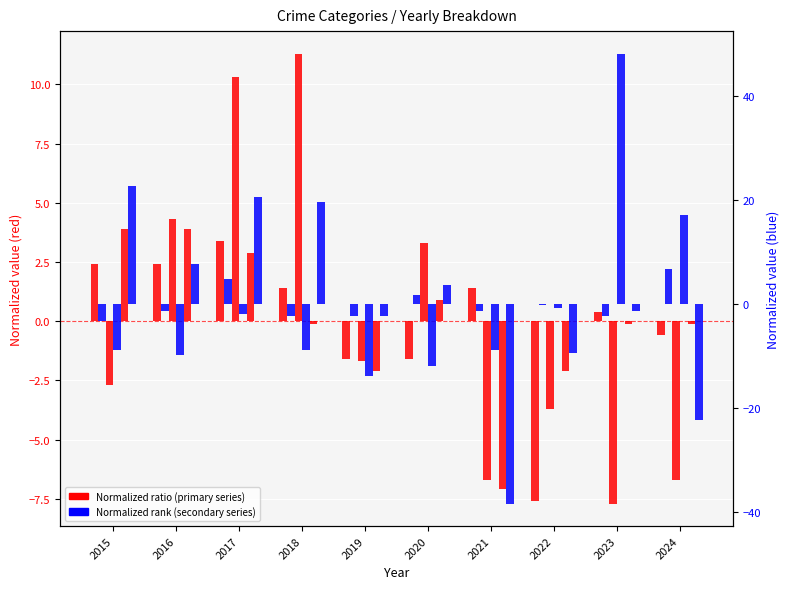

Which series has the largest total across all categories?

Motor Vehicle Theft